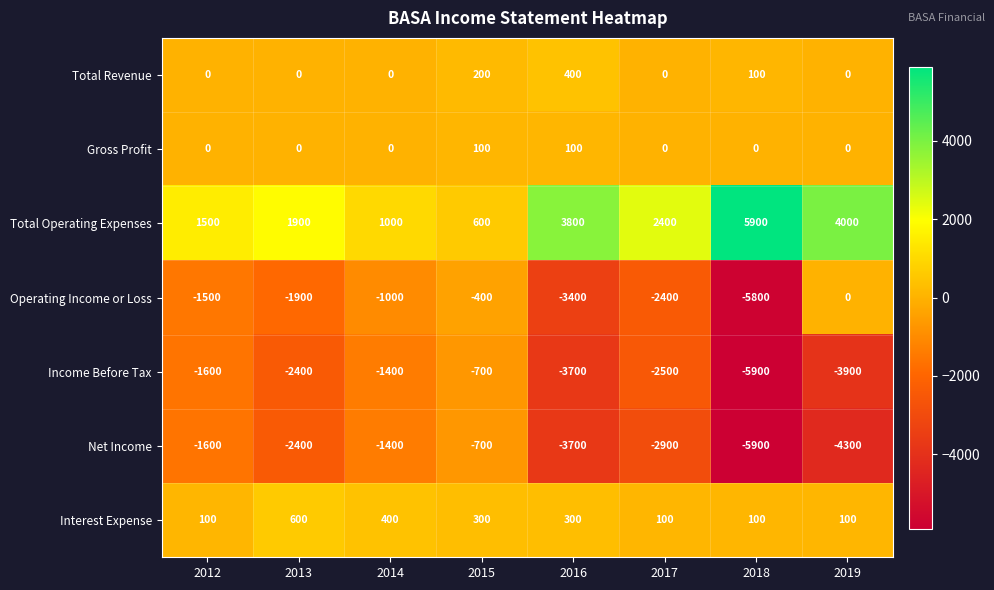

What is the difference between the maximum and minimum values in the Income Before Tax series?

5200